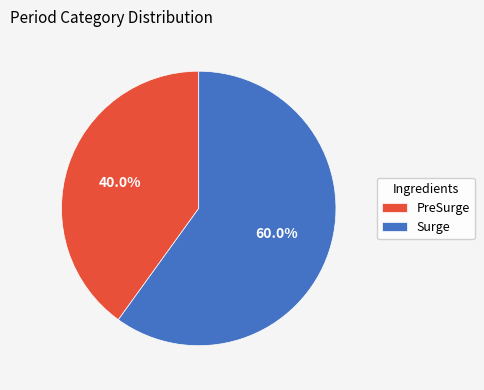

Which category accounts for the majority?

Surge